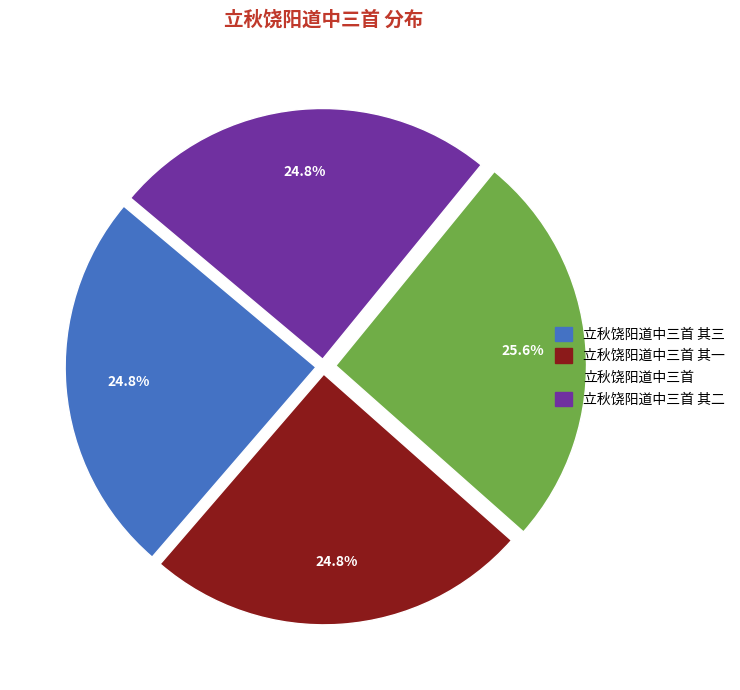

Is there any slice that represents more than half of the pie?

No